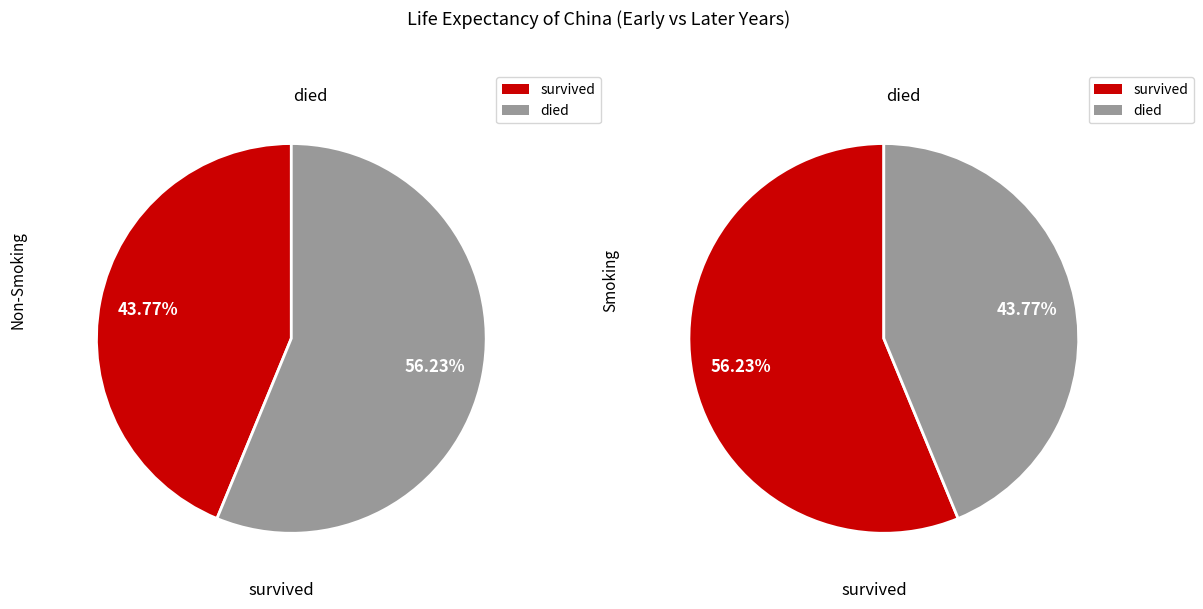

Is it true that 5 is 26% of the pie?

False